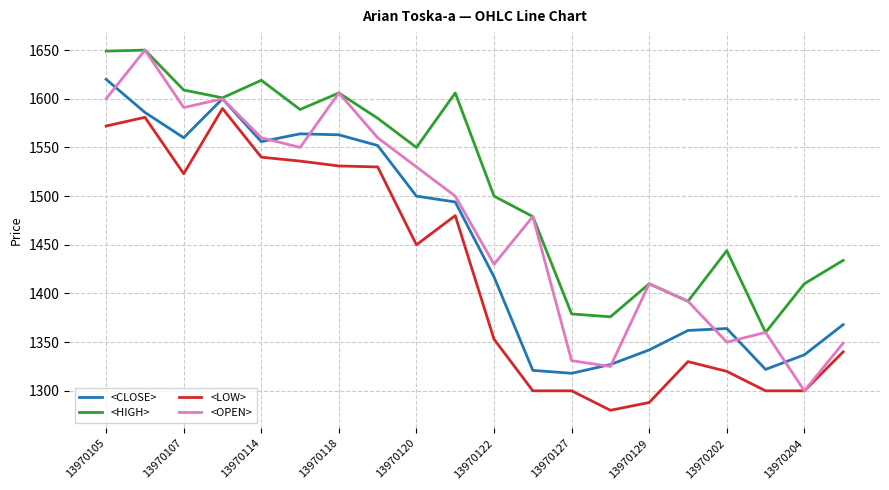

In <OPEN>, how many points are lower than both neighbors (excluding endpoints)?

6